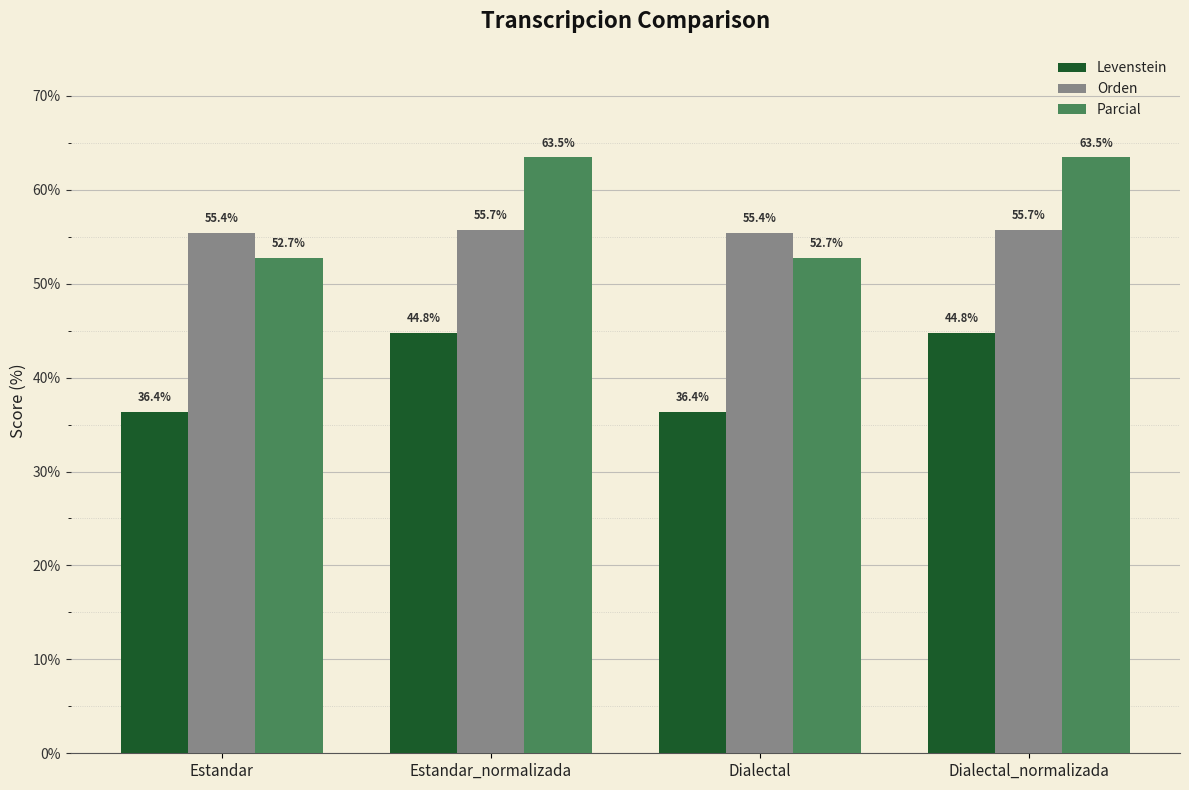

How many groups of bars are there?

4